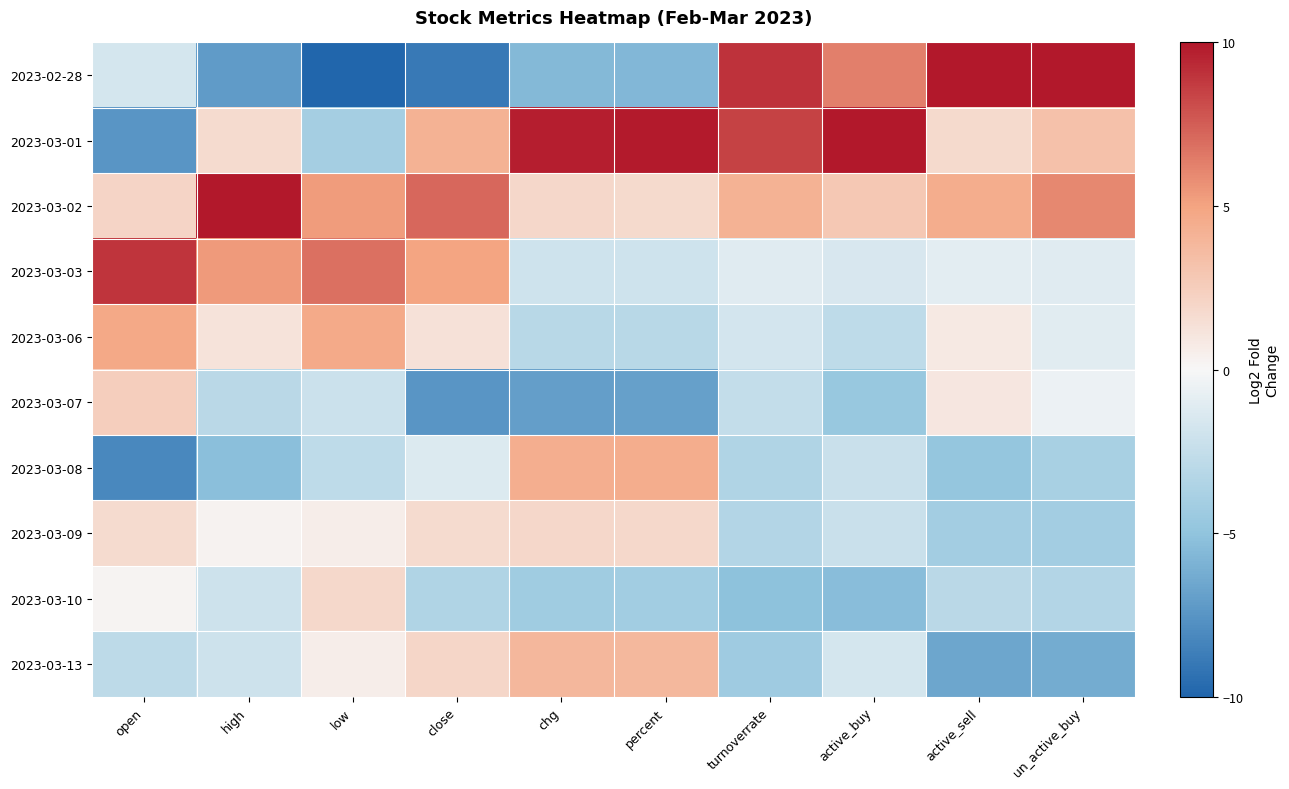

At close, list the series in order from largest to smallest.

2023-03-02, 2023-03-03, 2023-03-01, 2023-03-13, 2023-03-09, 2023-03-06, 2023-03-08, 2023-03-10, 2023-03-07, 2023-02-28